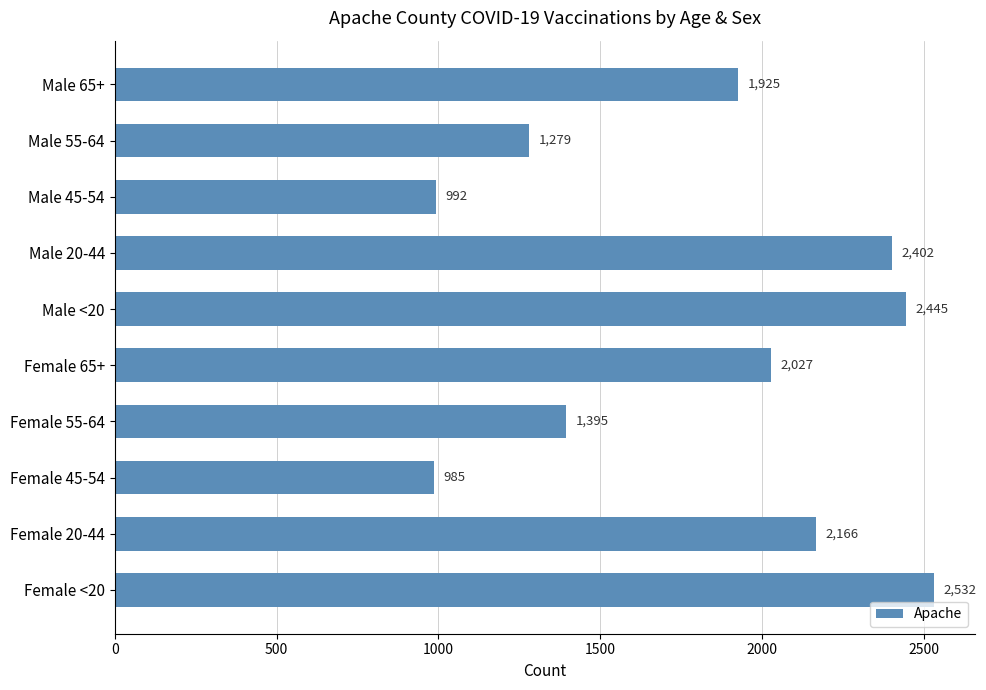

What is the smallest value displayed?

985